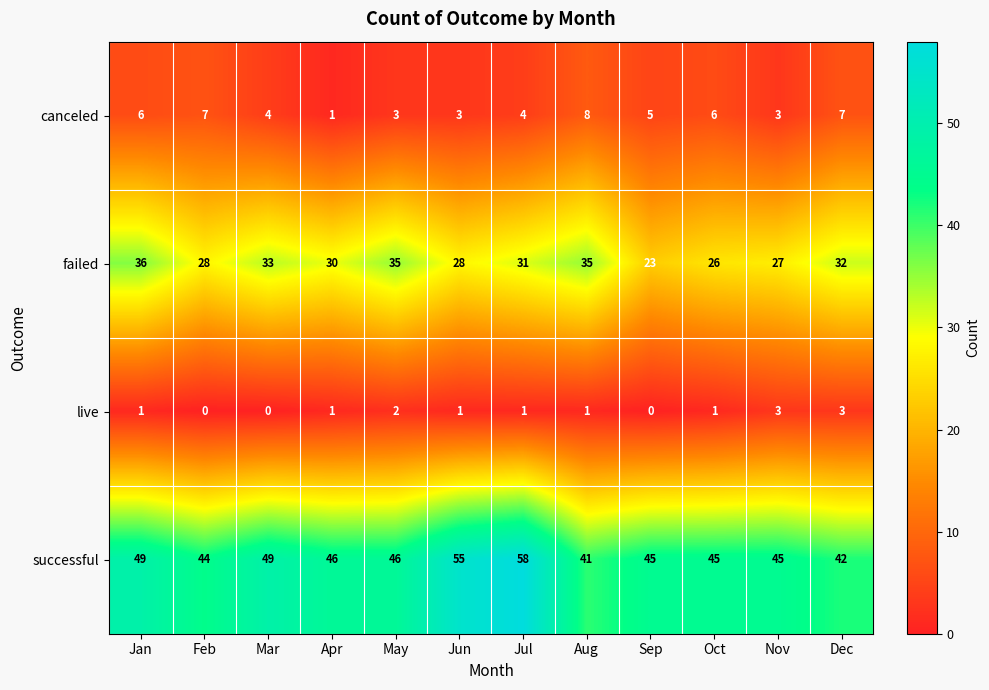

Which series has the largest total across all categories?

successful